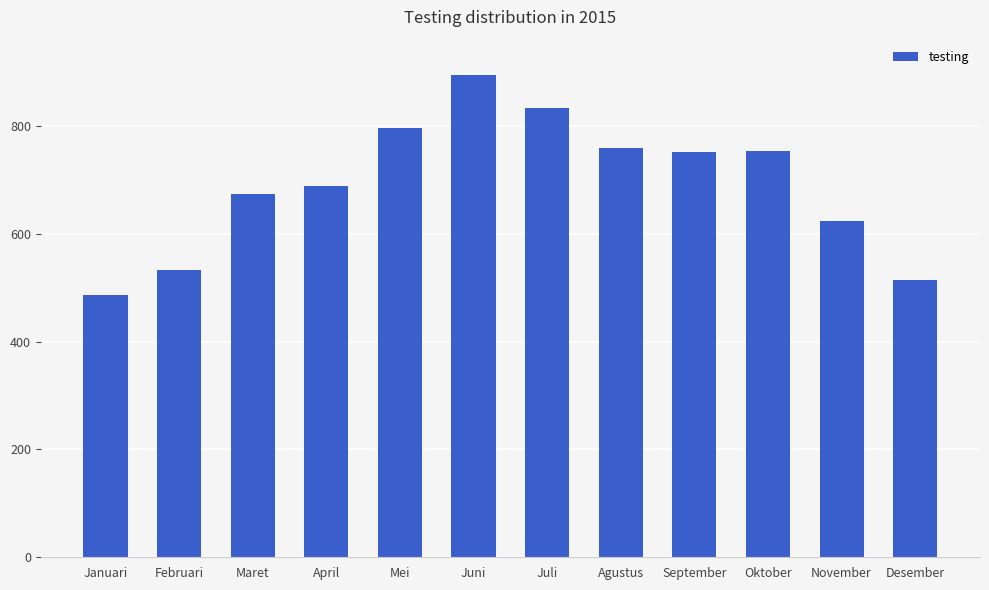

What is the label of the 10th bar from the right?

Maret